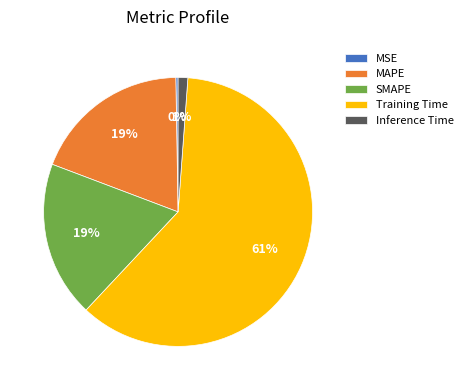

Do Training Time and MAPE together represent more than half of the pie?

Yes